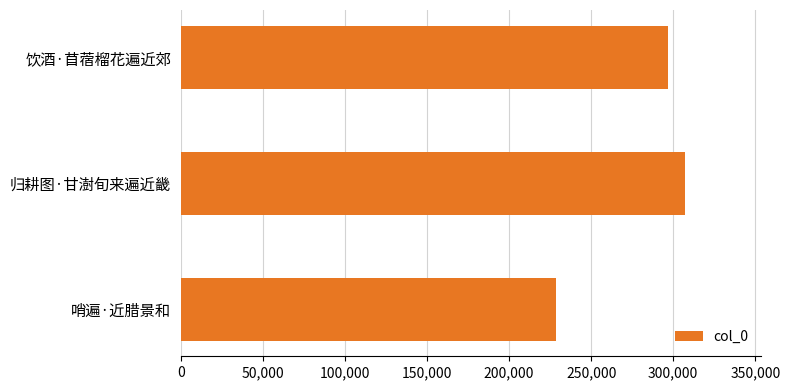

What is the change in value from 归耕图·甘澍旬来遍近畿 to 饮酒·苜蓿榴花遍近郊?

-10828